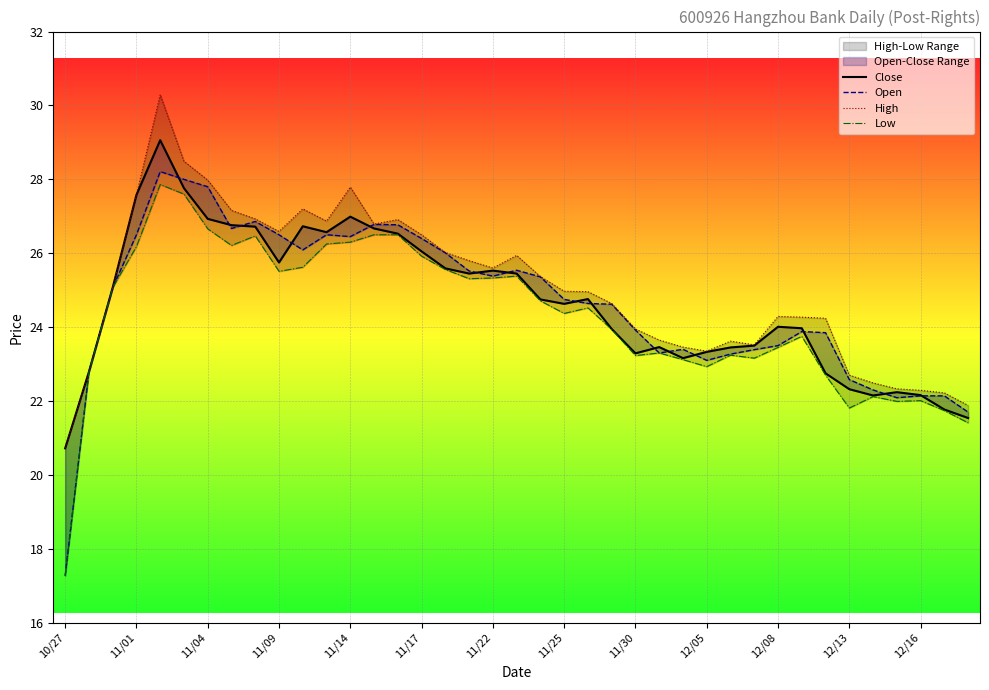

True or false: Open and High intersect in this chart.

False